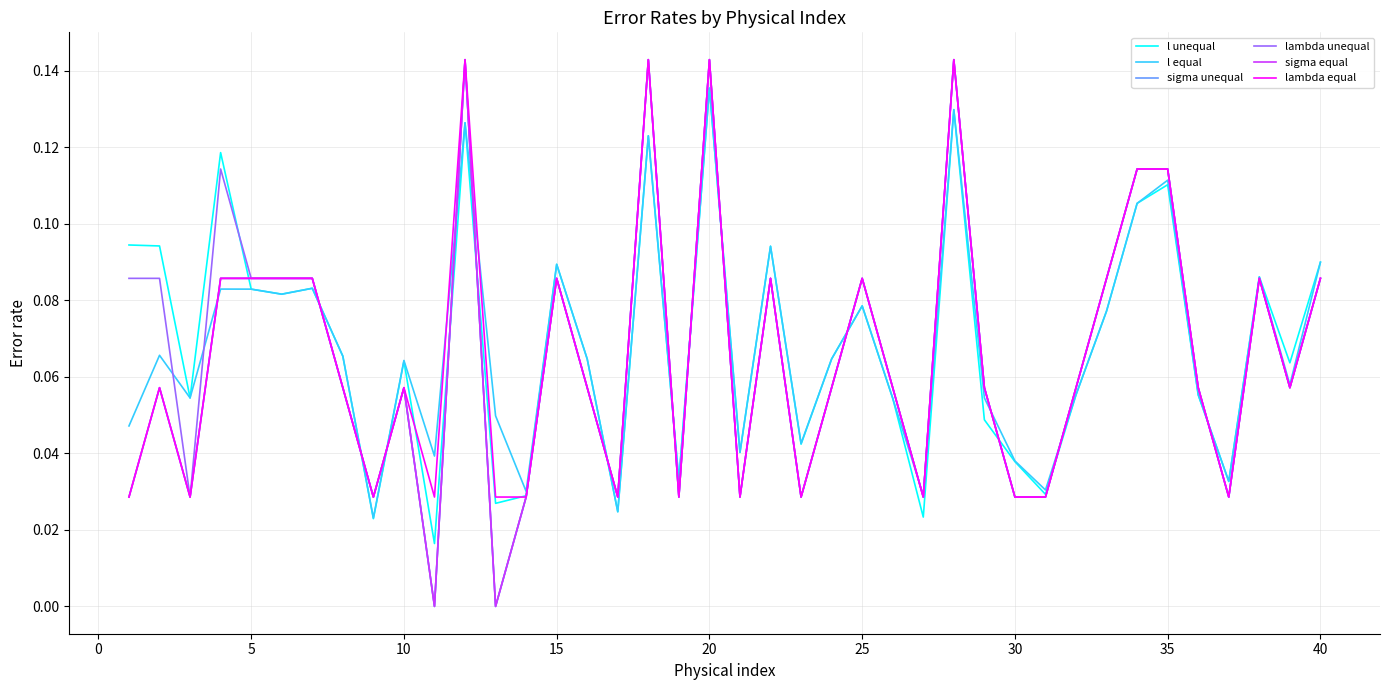

Does the chart display data point markers on the line(s)?

No